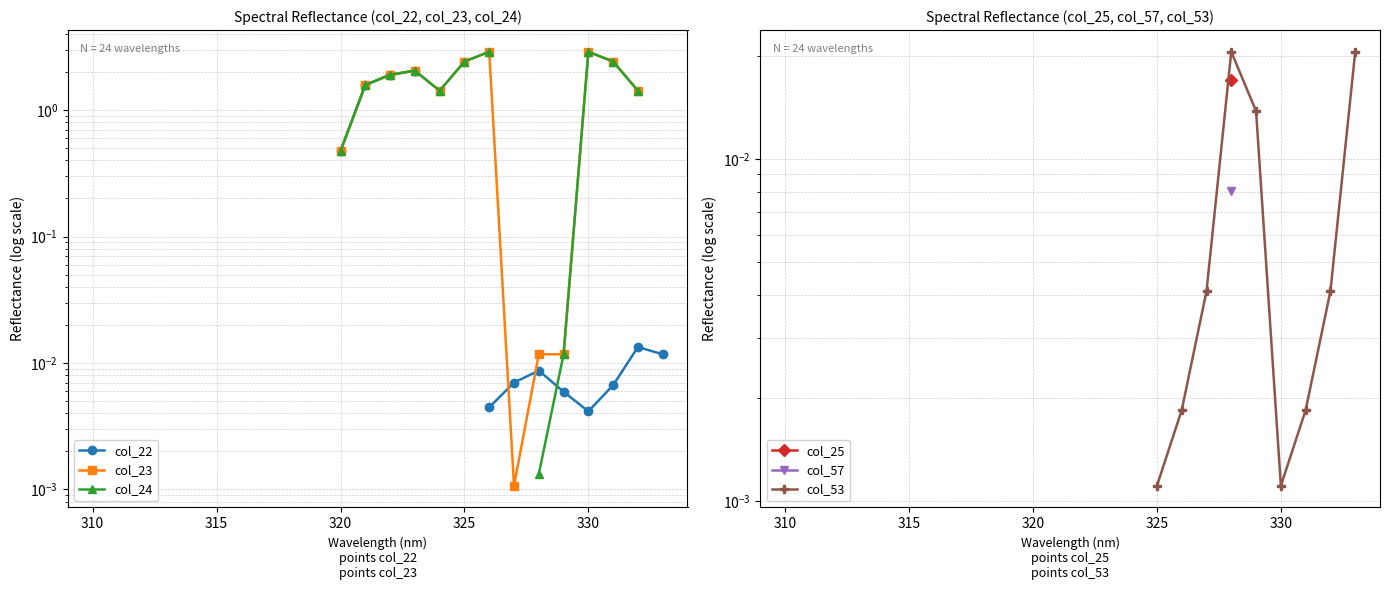

How many interior local valleys does the col_24 series have?

1